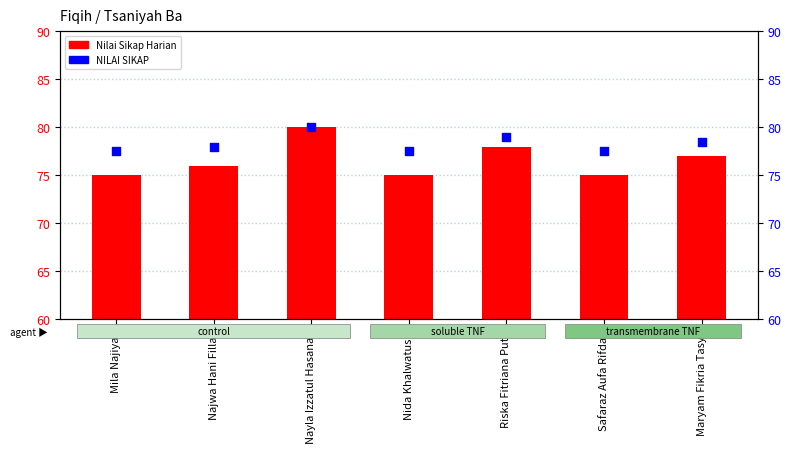

Which series contains the lowest Y value?

Nilai Sikap Harian